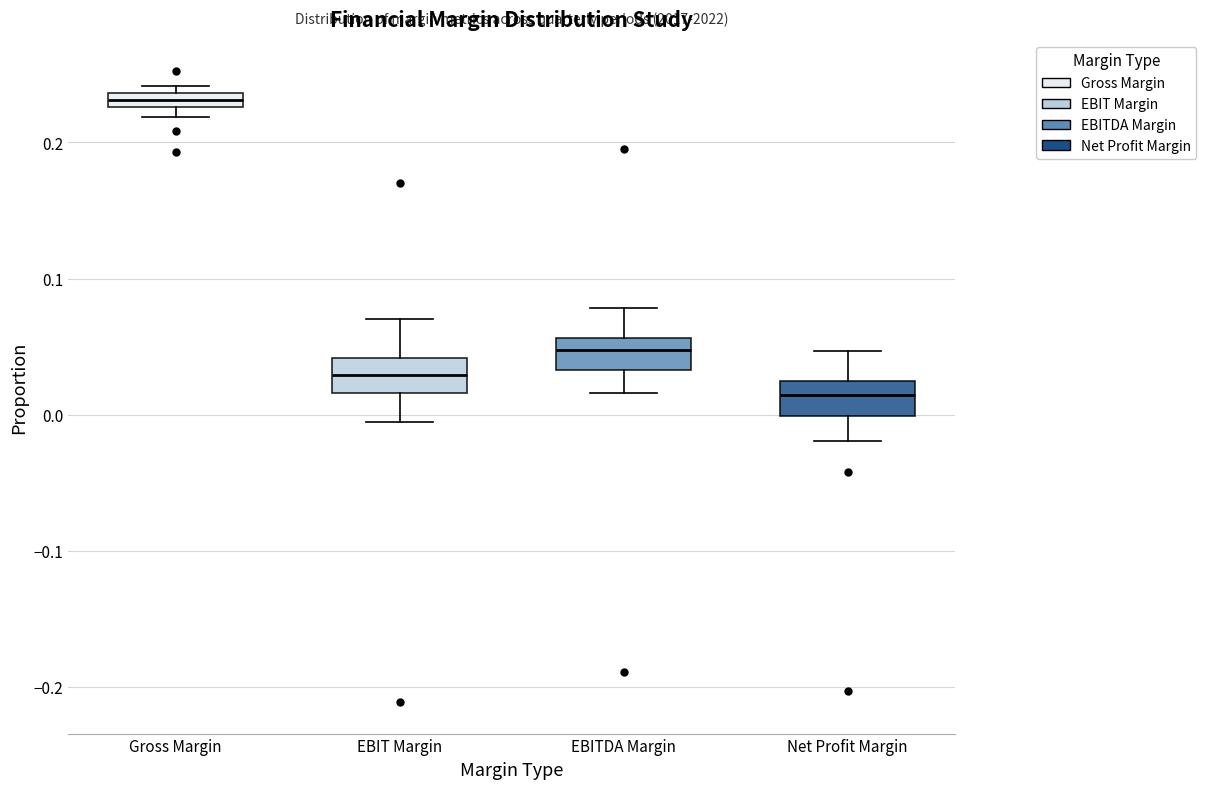

Which box has the highest median line?

Gross Margin